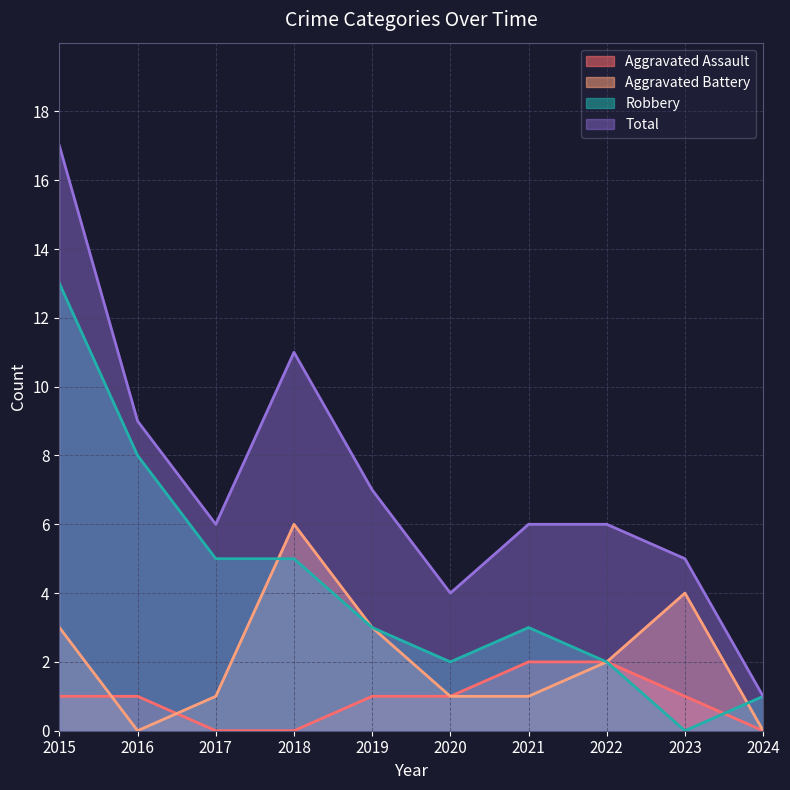

What is the sum of all Aggravated Battery values?

21